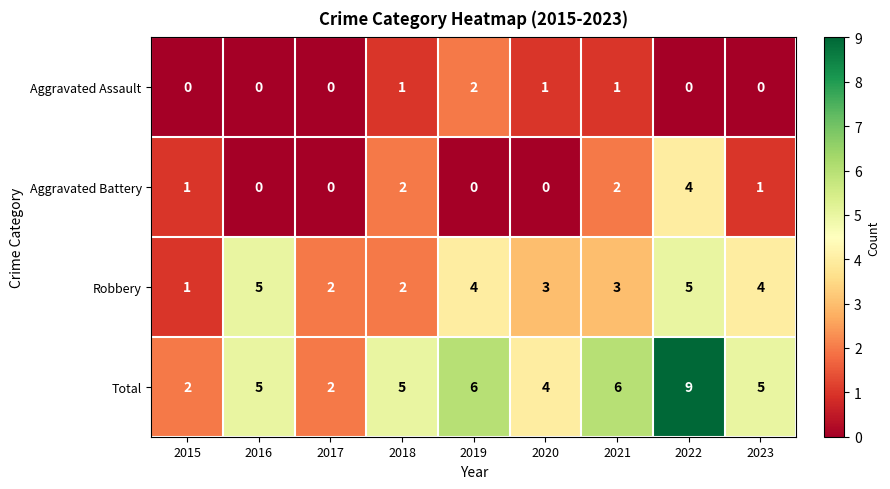

What is the maximum value for Total?

9